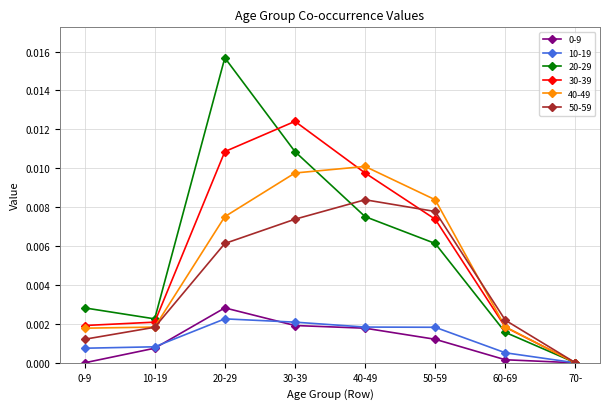

Between 0-9 and 40-49, which series saw the biggest shift?

40-49